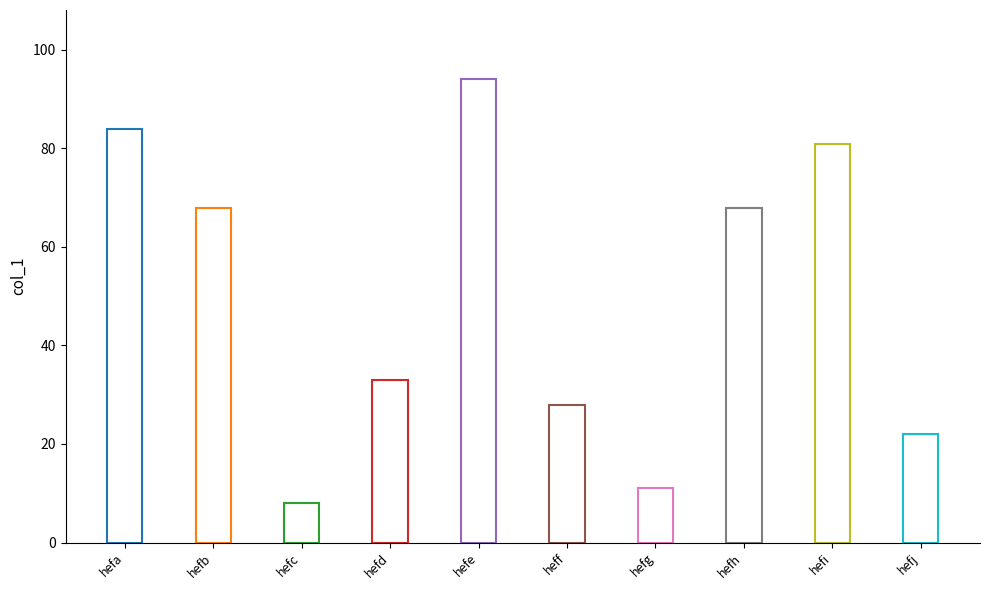

Where is the data nearest to the value 51?

hefb